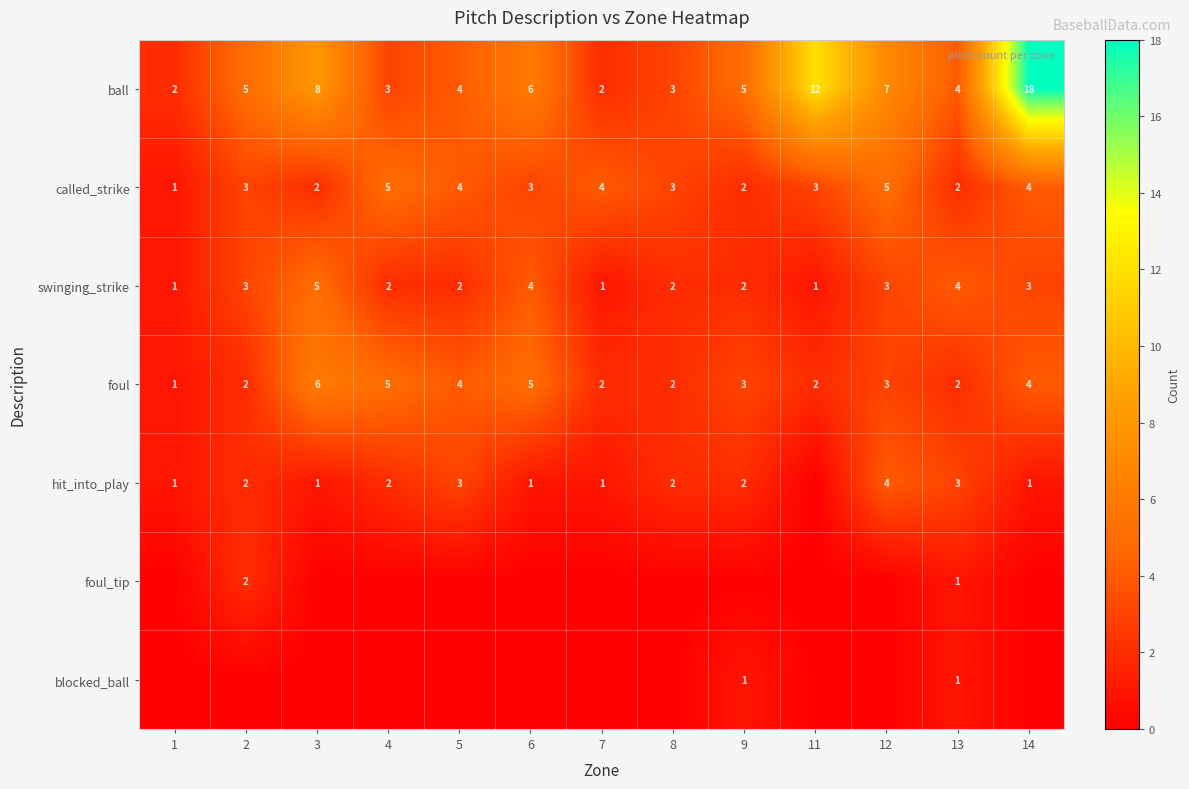

Is the value of foul at 14 greater than the value of called_strike at 3?

Yes